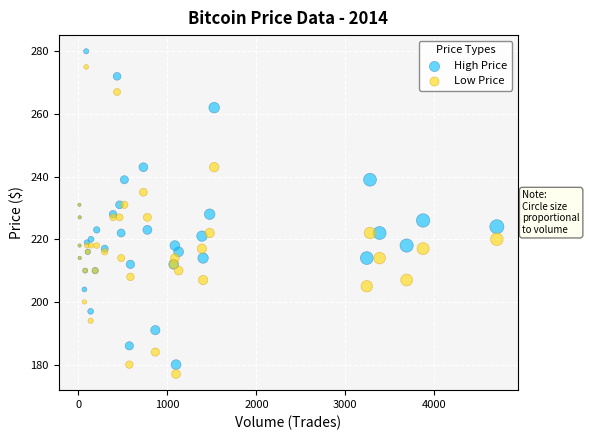

Which series reaches the maximum Y coordinate?

High Price